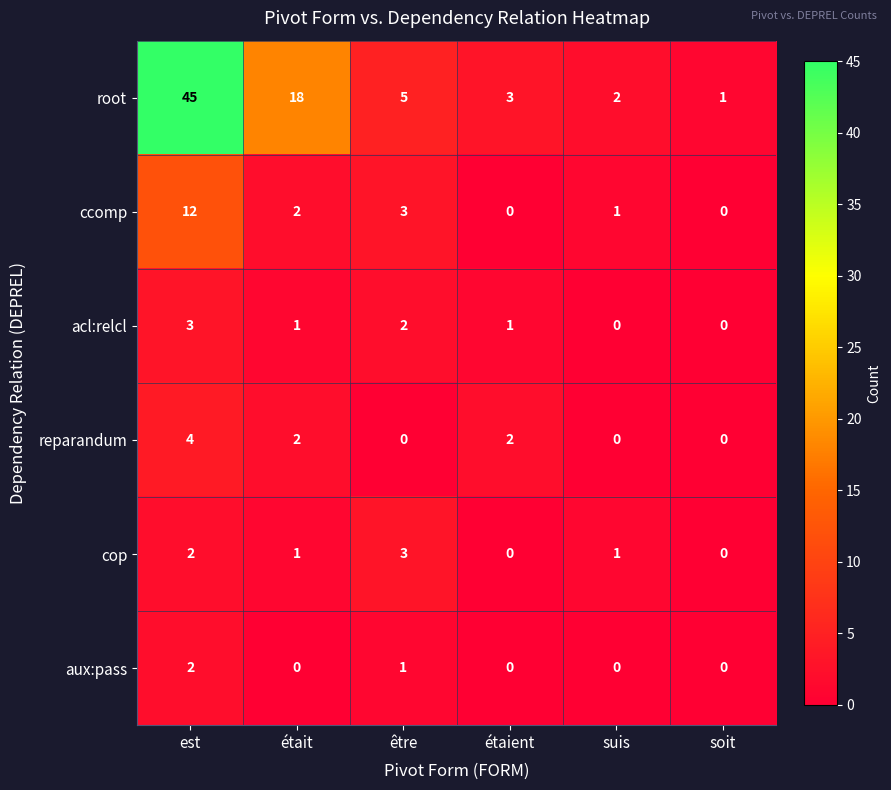

What is the spread (max minus min) of values at était?

18